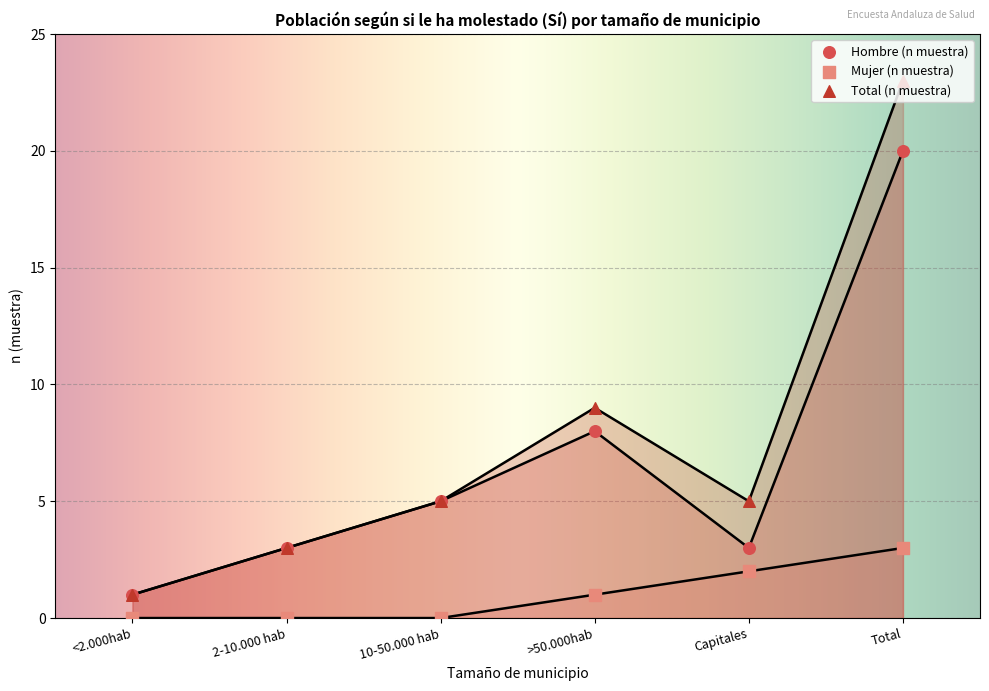

Which series has the largest total across all categories?

Total (n muestra)